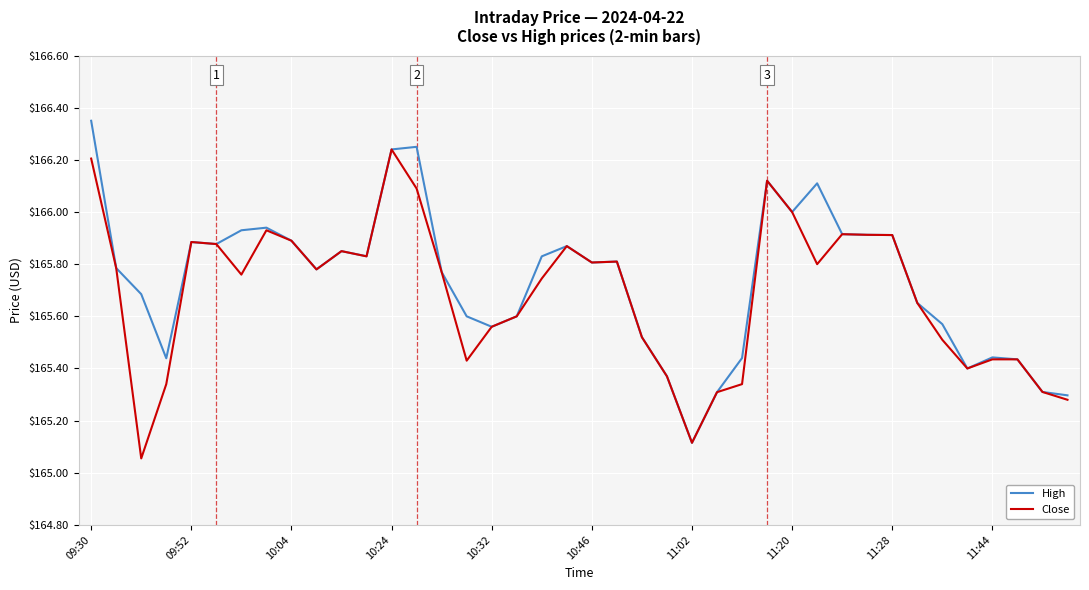

Rank the series by their average value, from lowest to highest.

Close, High